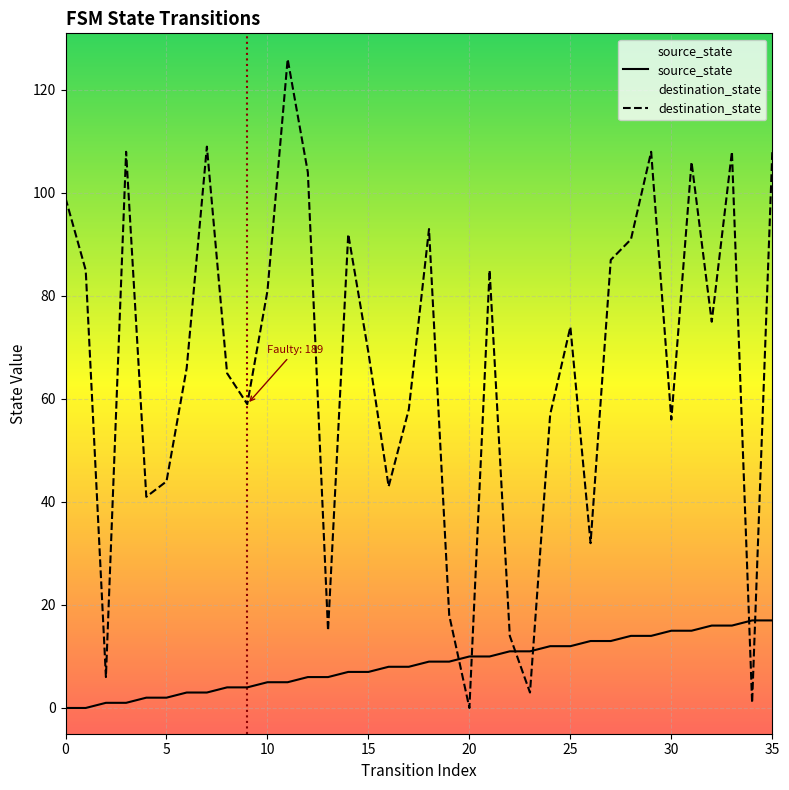

Which series has the widest spread of values?

destination_state